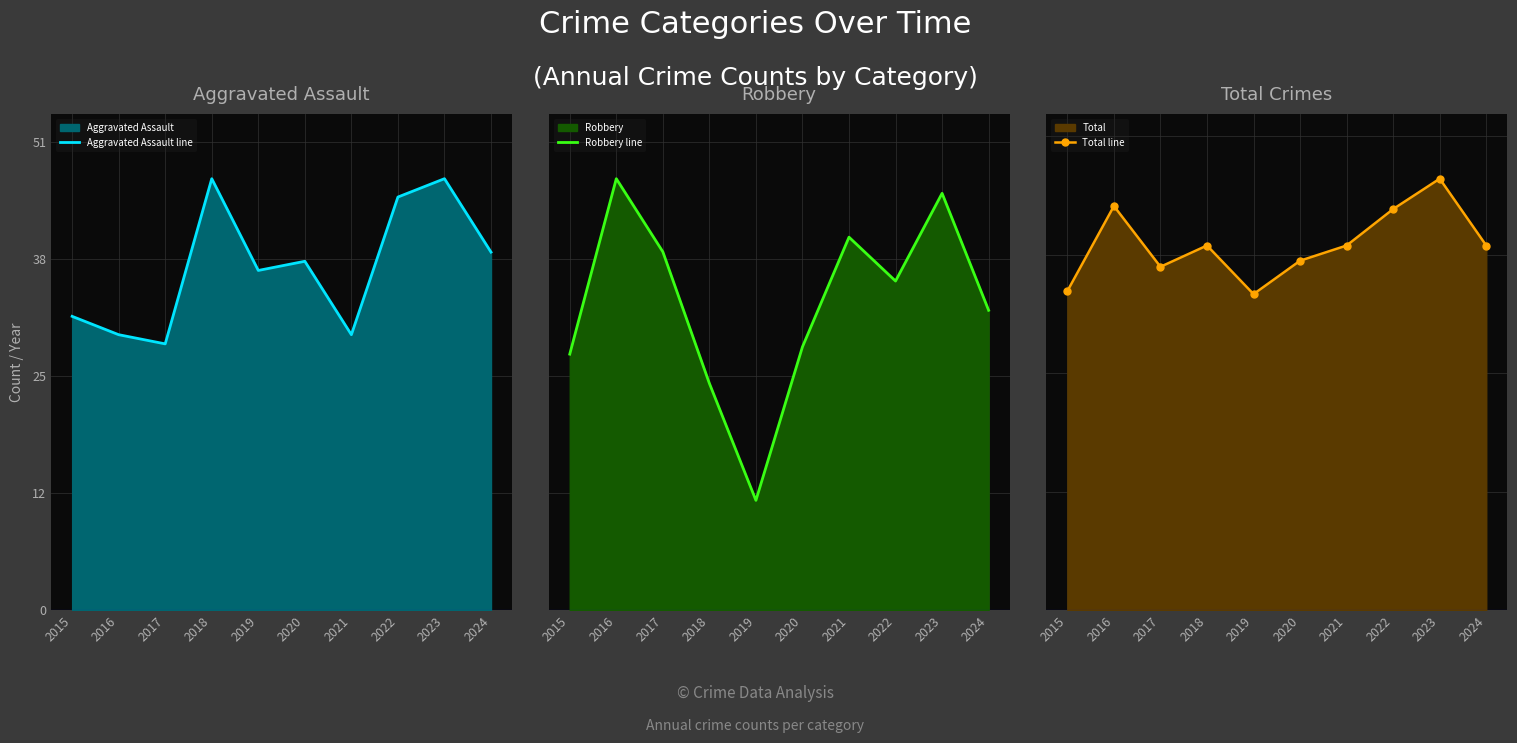

What is the sum of all Total line values?

1204